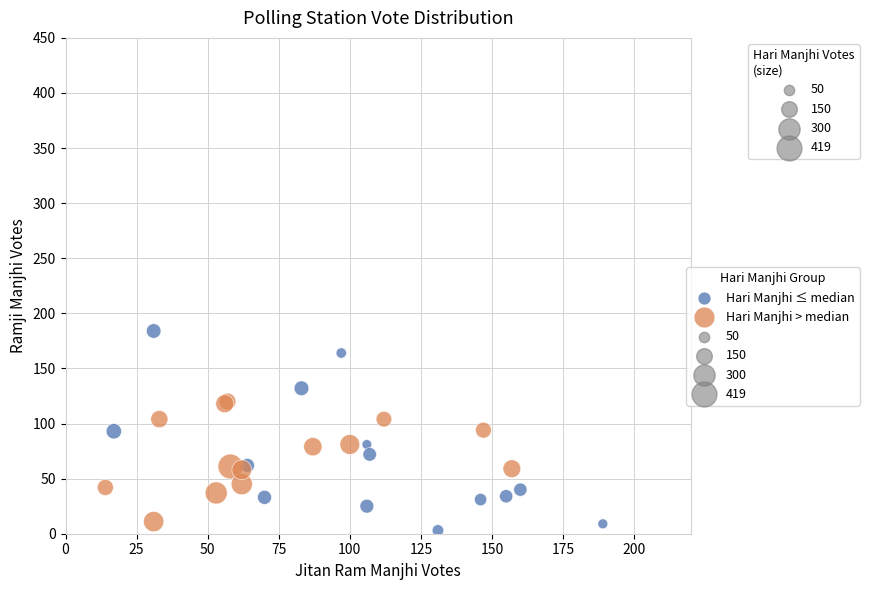

Which series has the largest Y range (max minus min)?

Hari Manjhi ≤ median